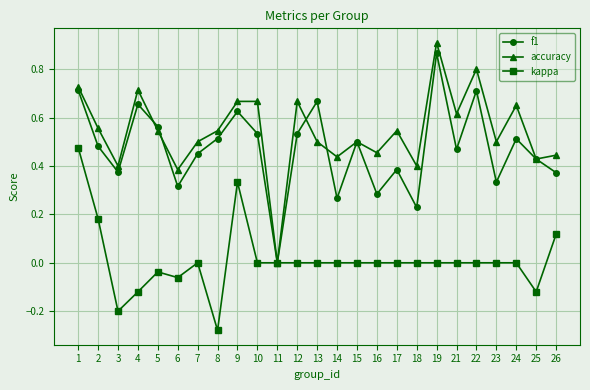

Which series changed the most between 7 and 23?

f1